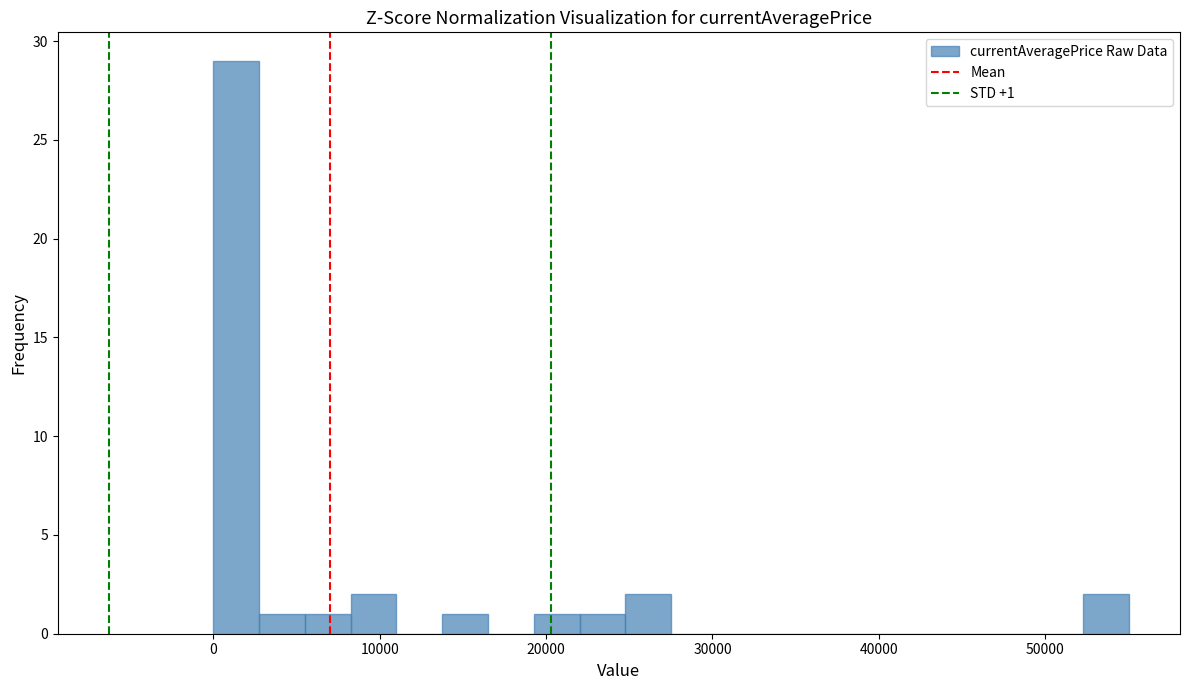

Read against the x-axis, roughly where is the centre of the tallest bar?

1000